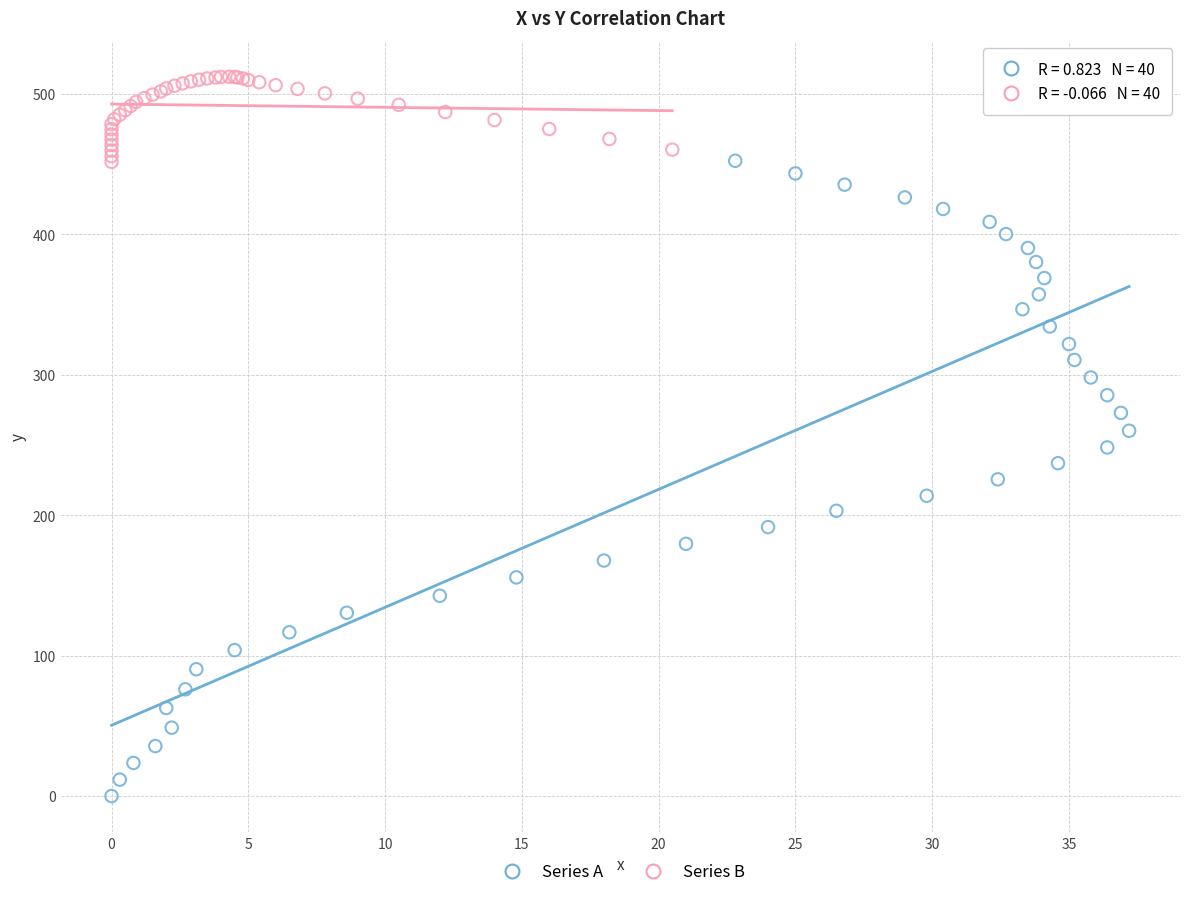

Which series reaches the maximum Y coordinate?

Series B